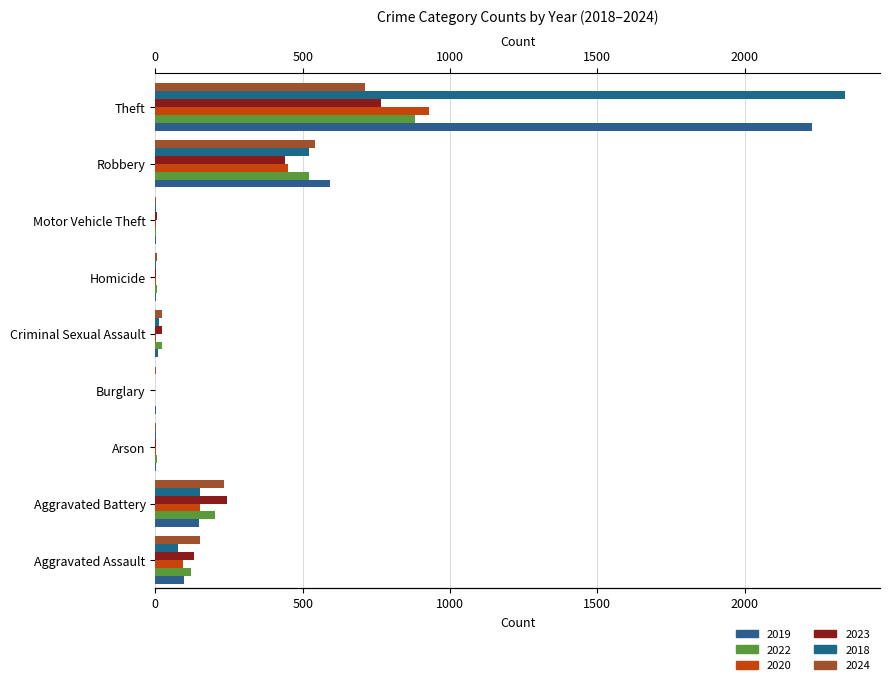

Which series has the largest total across all categories?

2018